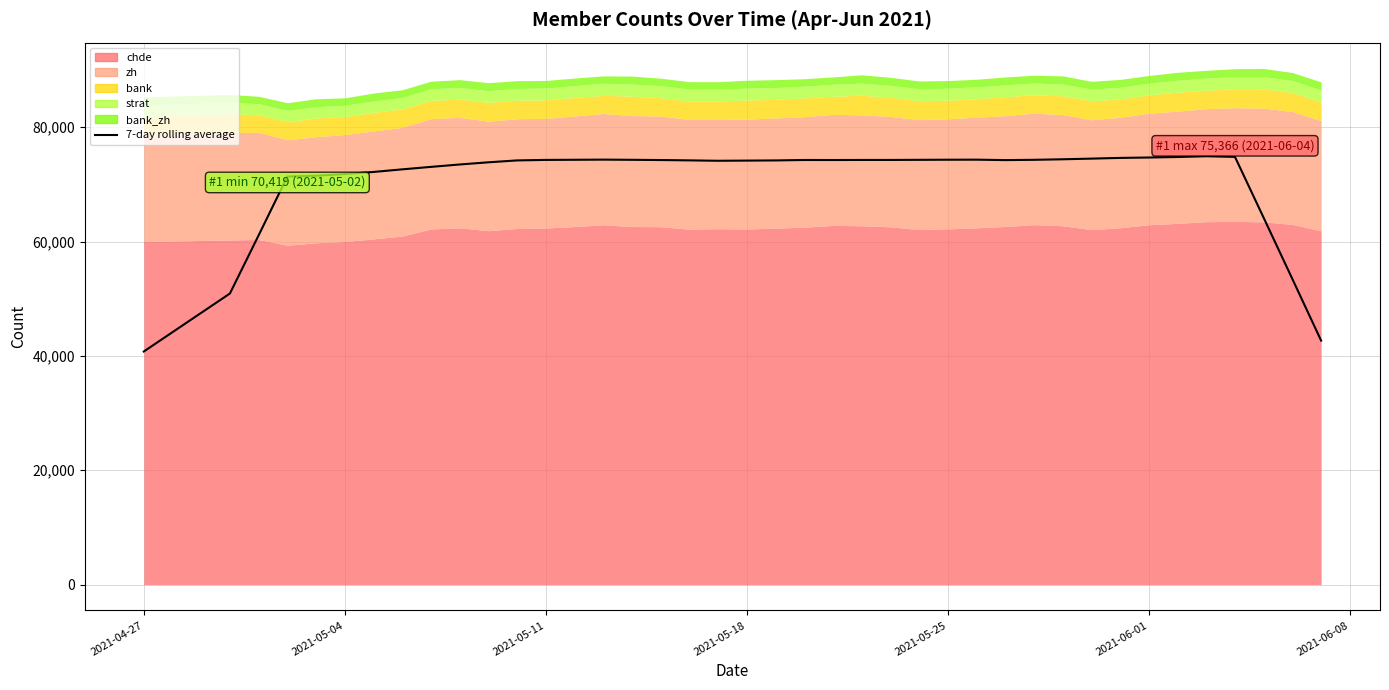

What is the minimum value for 7-day rolling average?

40762.3